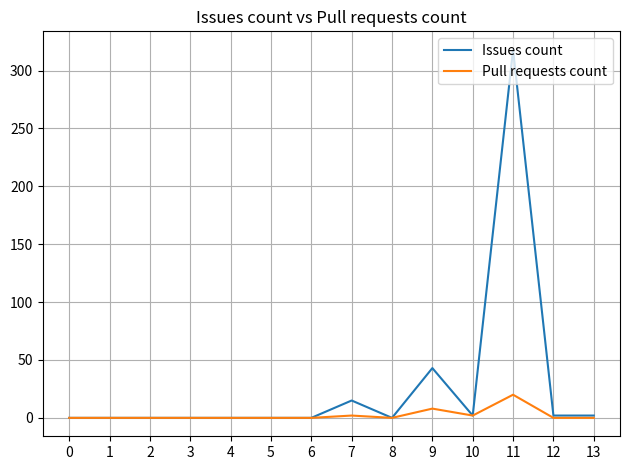

Reading right to left, what are all the values shown in this chart?

Issues count: 13=2	12=2	11=318	10=2	9=43	8=0	7=15	6=0	5=0	4=0	3=0	2=0	1=0	0=0
Pull requests count: 13=0	12=0	11=20	10=2	9=8	8=0	7=2	6=0	5=0	4=0	3=0	2=0	1=0	0=0